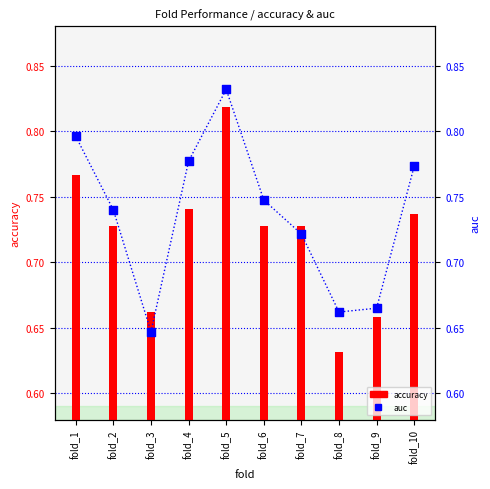

Which series contains the highest Y value?

auc